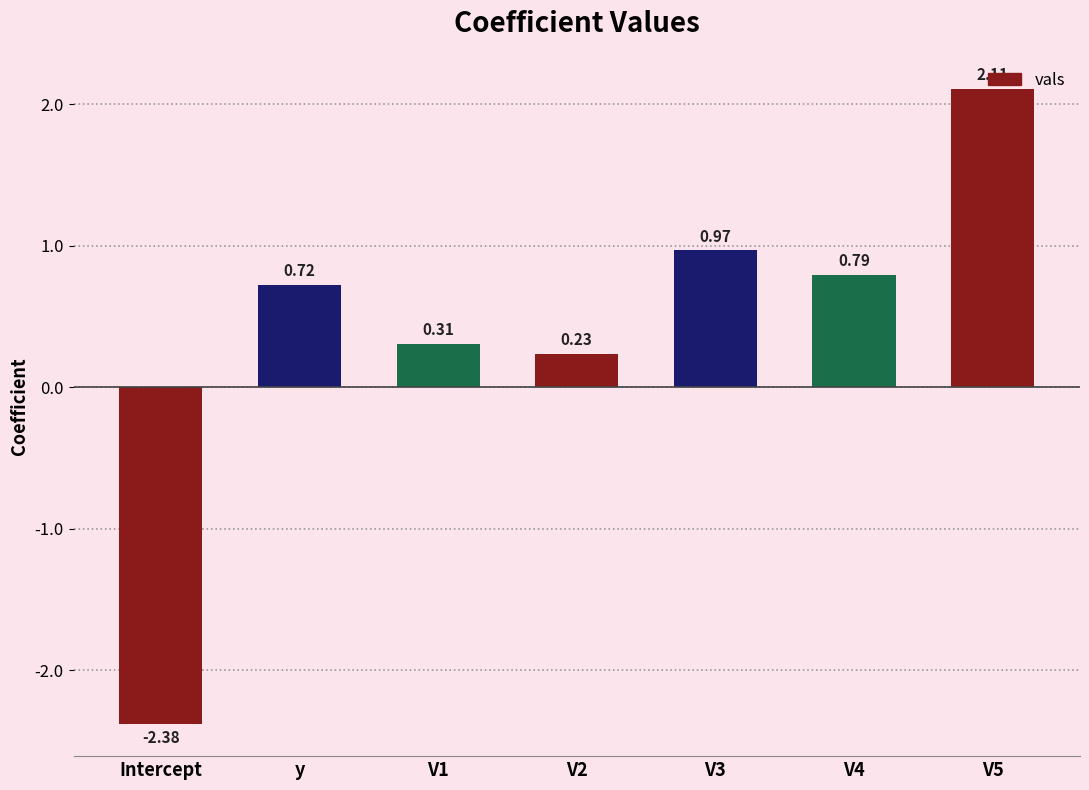

What is the difference between the maximum and minimum values?

4.5